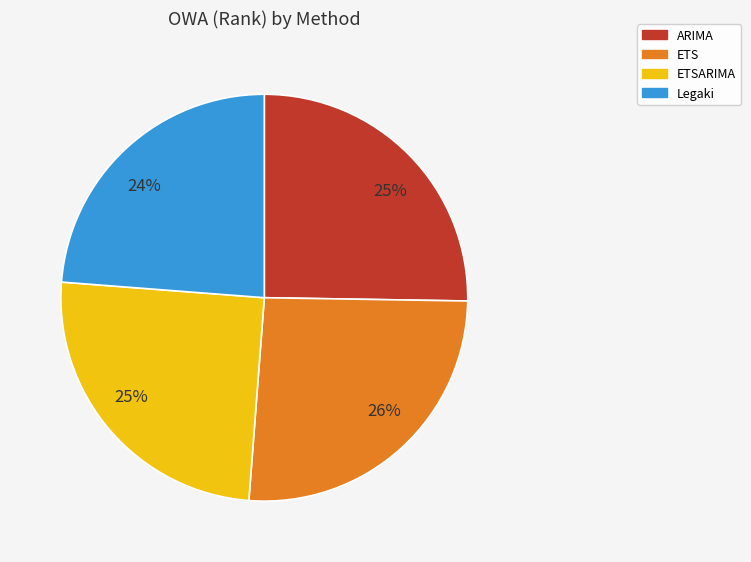

Does Legaki account for over 50% of the chart?

No